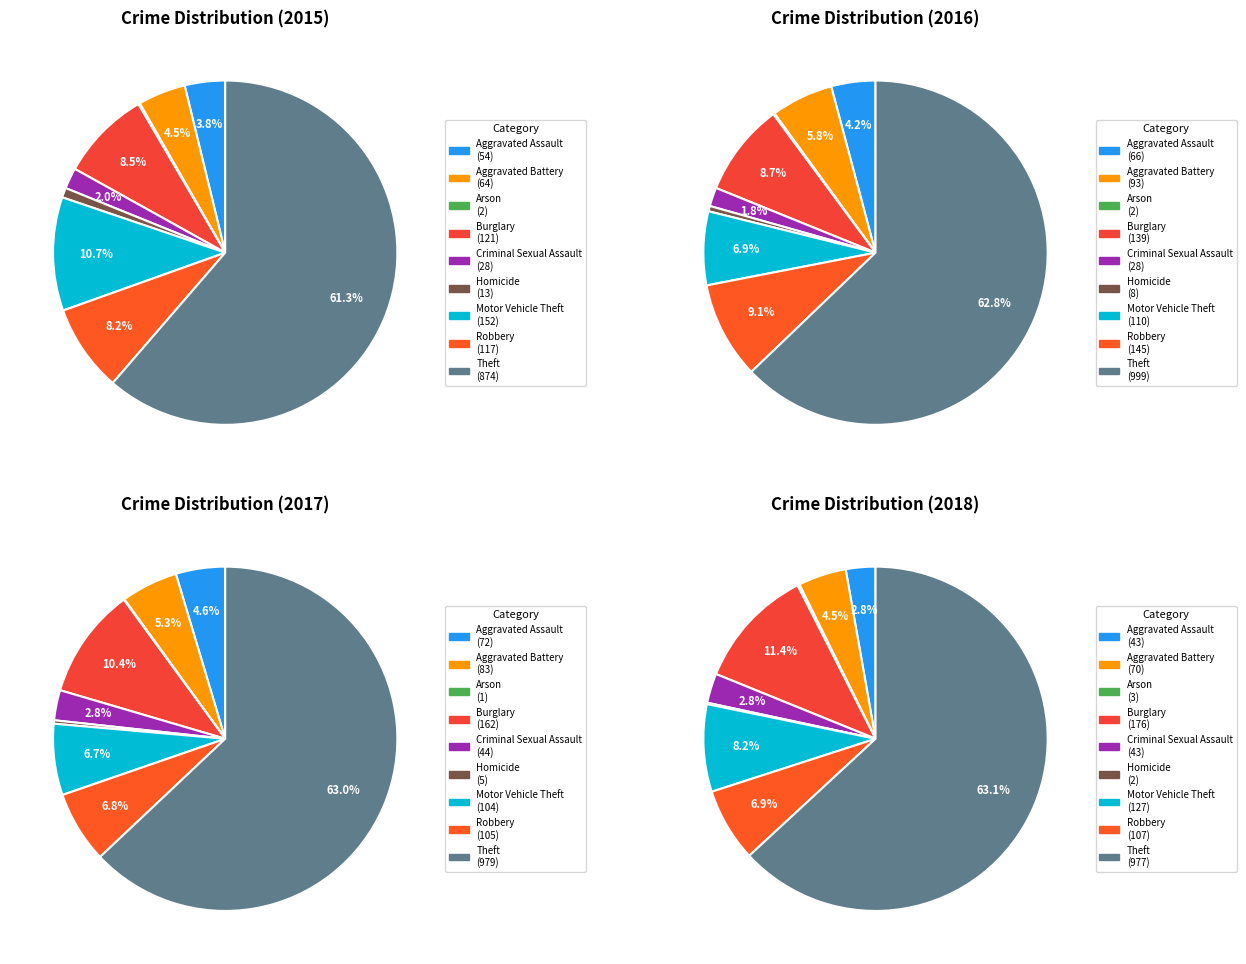

Combined, what portion of the pie is Theft and Criminal Sexual Assault?

63.3%